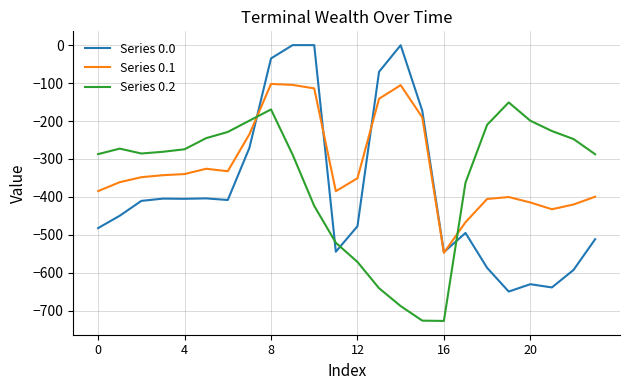

List the series in order of their overall mean, highest first.

Series 0.1, Series 0.2, Series 0.0